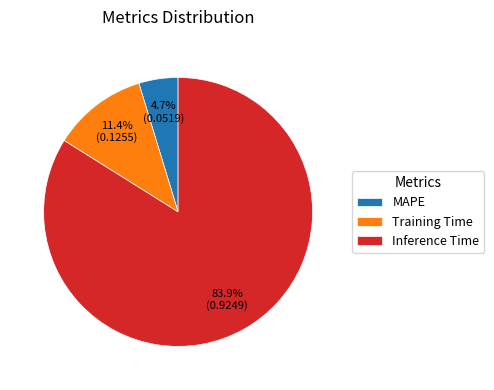

How many slices are in this pie chart?

3